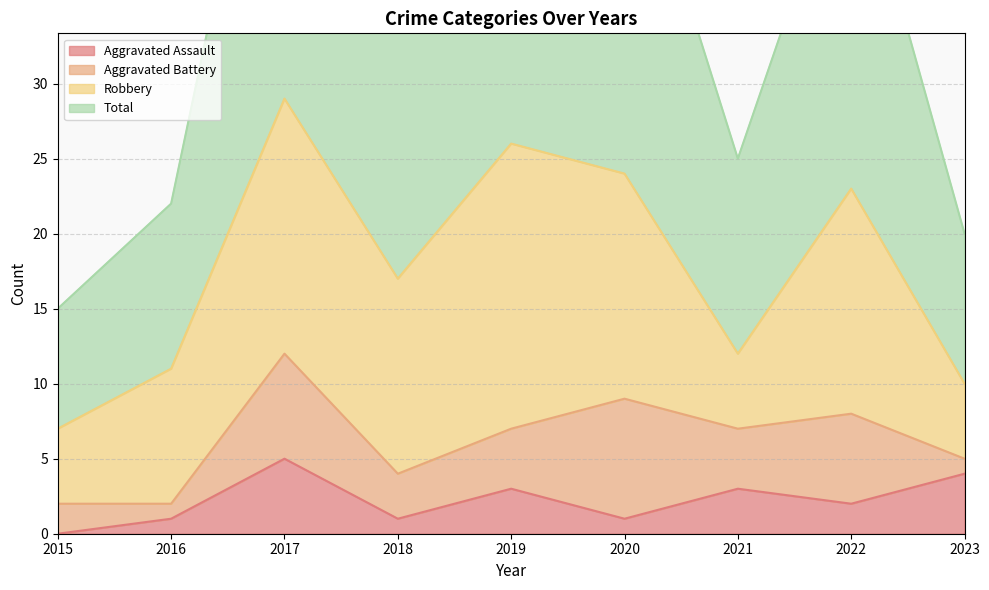

The Aggravated Assault series shows 4 at 2023. True or false?

True